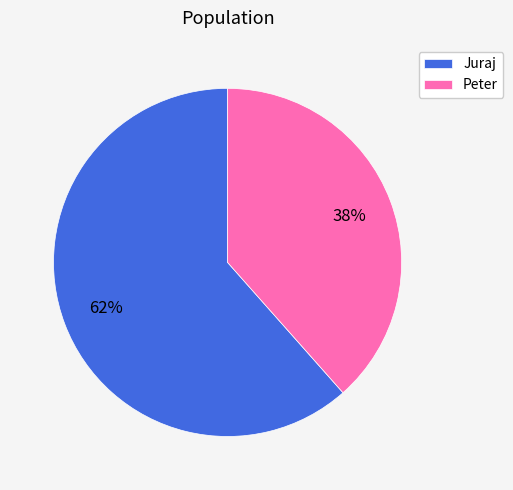

Count the number of slices in the pie.

2